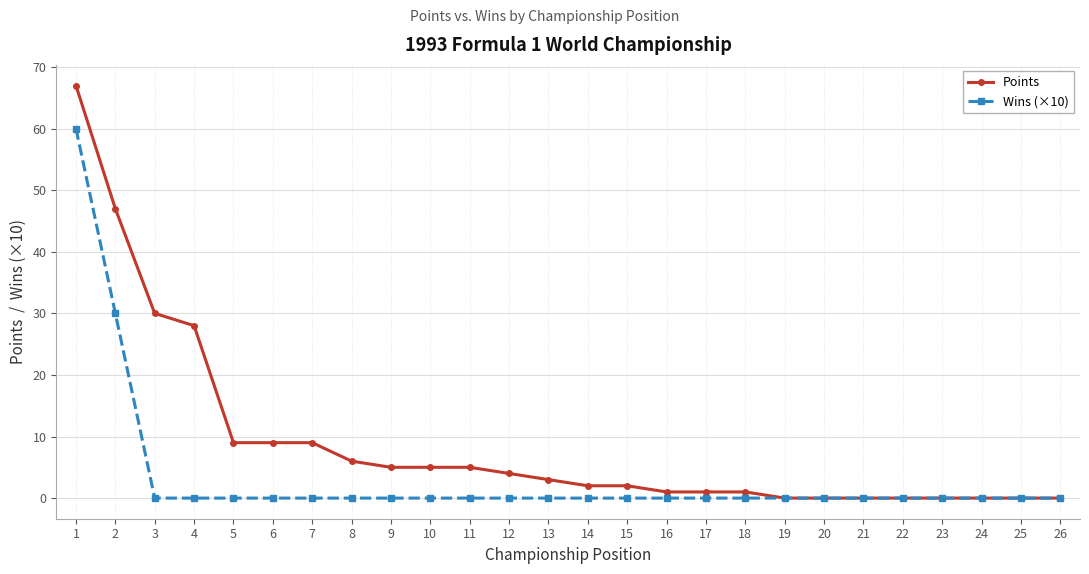

Is this an area chart (filled region under the line)?

No